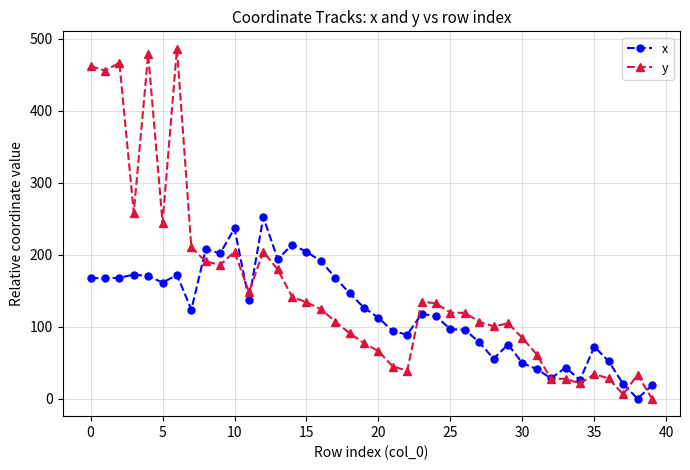

List the series in order of their overall mean, highest first.

y, x